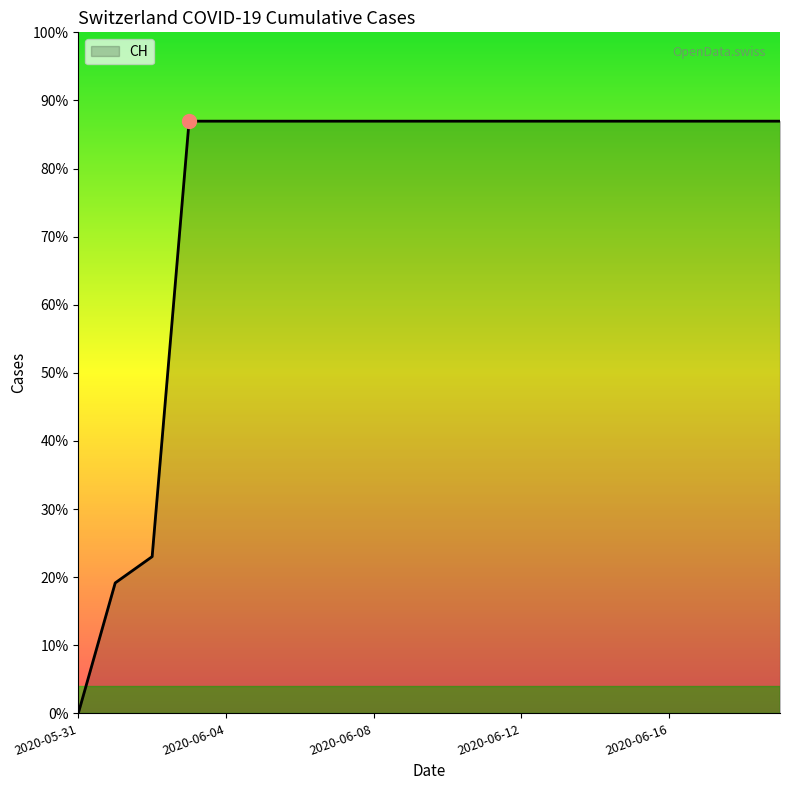

Reading left to right, extract all data points from this chart.

0	139	167	631	631	631	631	631	631	631	631	631	631	631	631	631	631	631	631	631